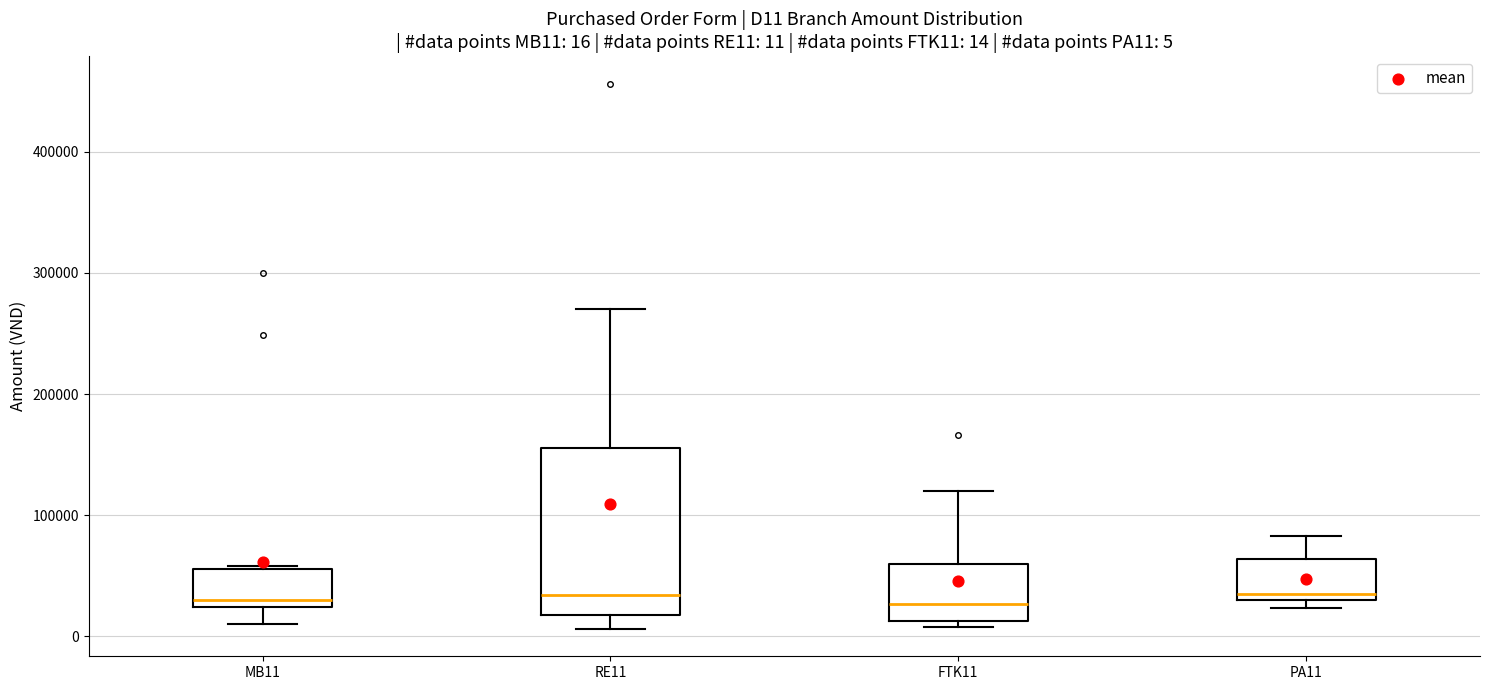

Comparing the boxes themselves (not the whiskers), which one is the tallest?

RE11